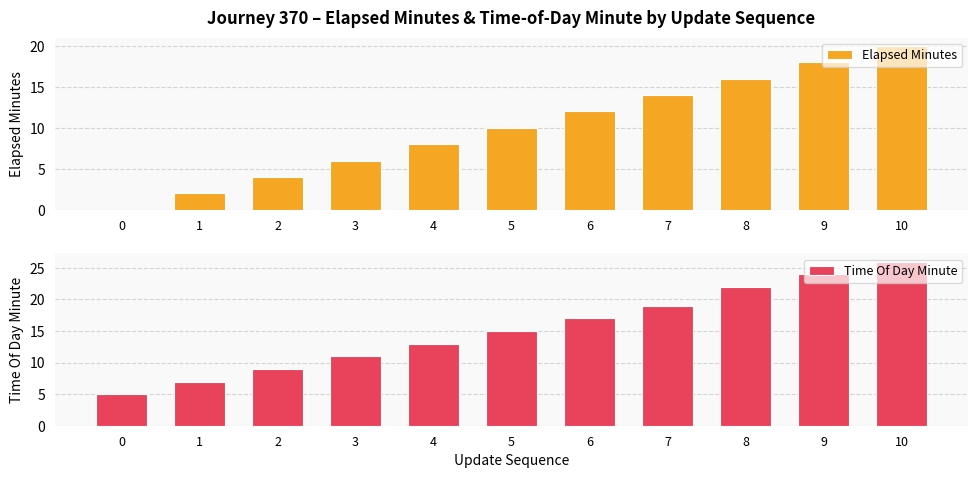

How many bars are there in total?

22